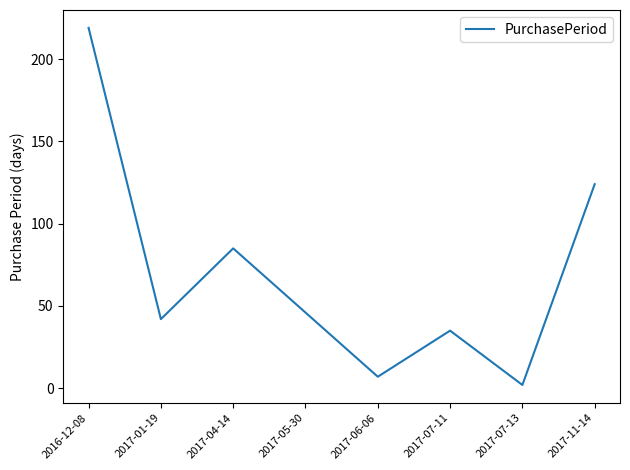

List the labels in order of value, smallest first.

2017-07-13, 2017-06-06, 2017-07-11, 2017-01-19, 2017-05-30, 2017-04-14, 2017-11-14, 2016-12-08